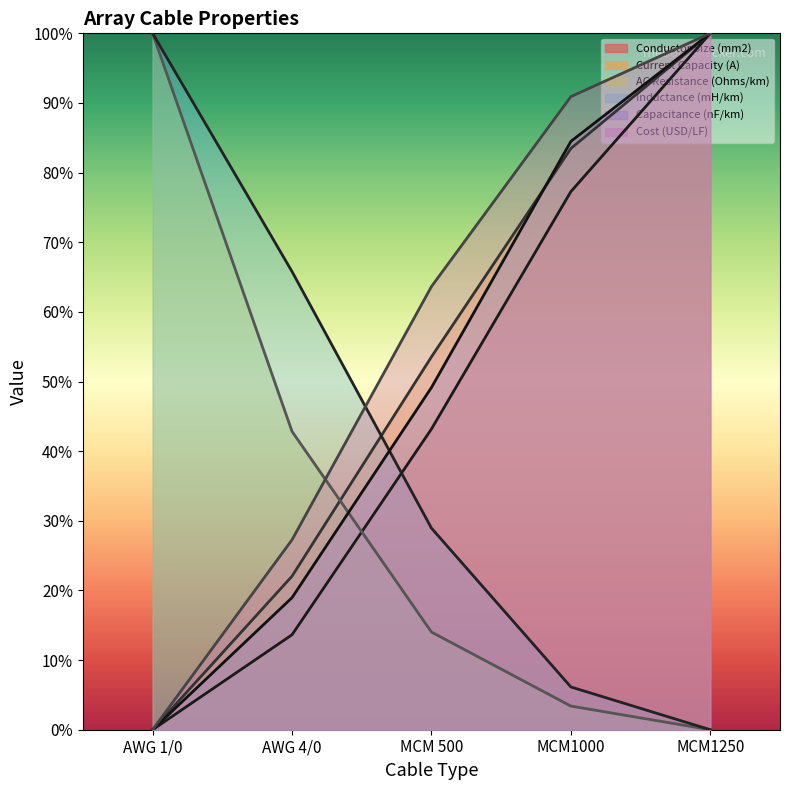

Which series ends up on top after the final intersection of Conductor Size (mm2) and AC Resistance (Ohms/km)?

Conductor Size (mm2)